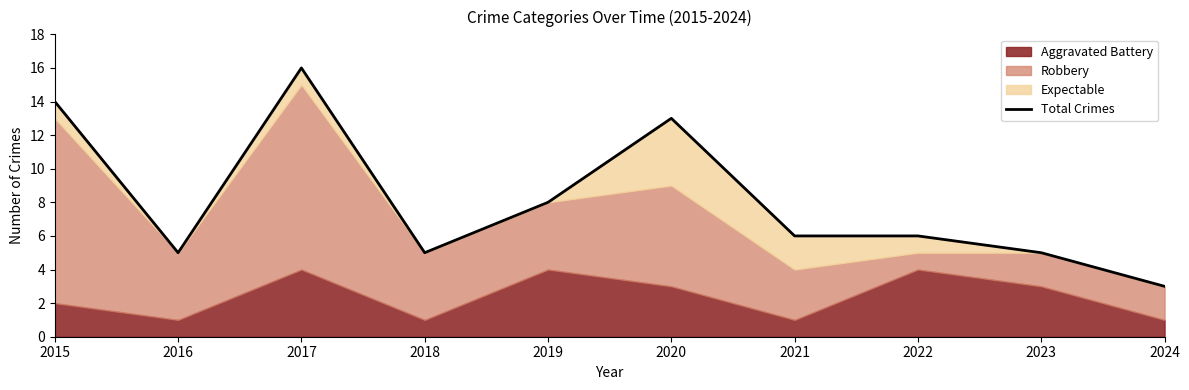

At which category does the chart reach its peak across all series?

2017